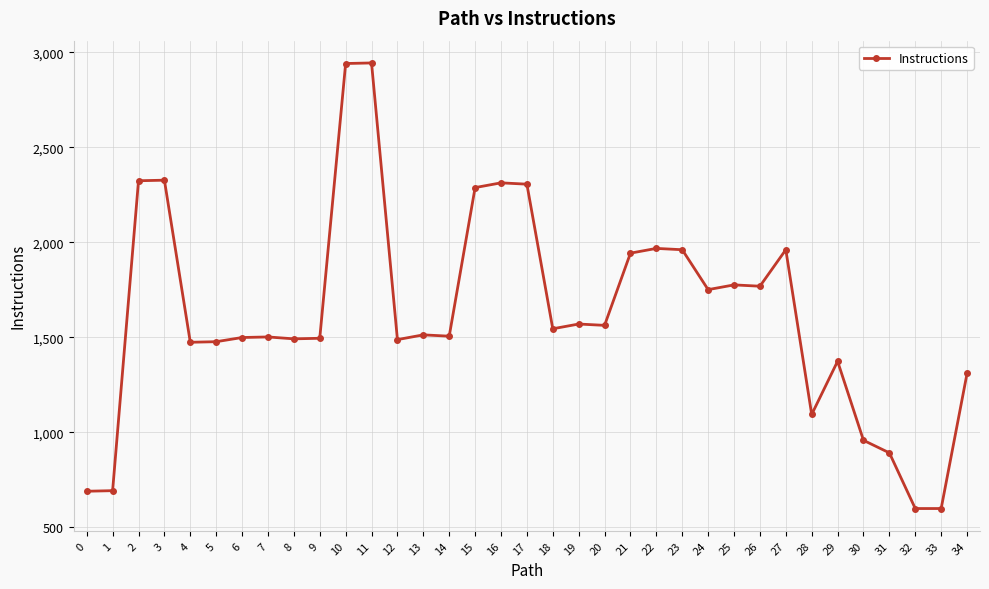

How many distinct data groups are displayed?

1